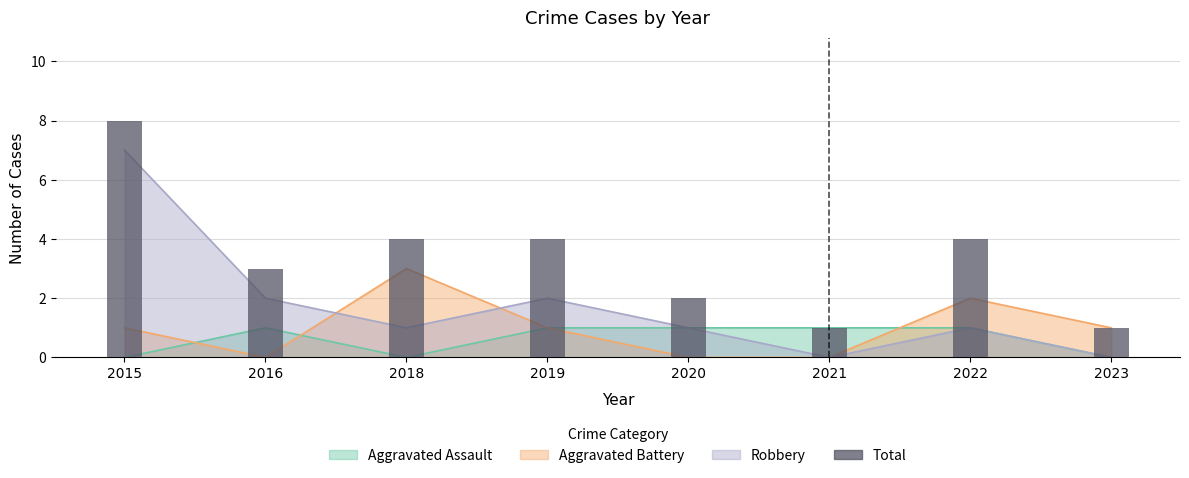

The value at 2016 is 3. True or false?

True